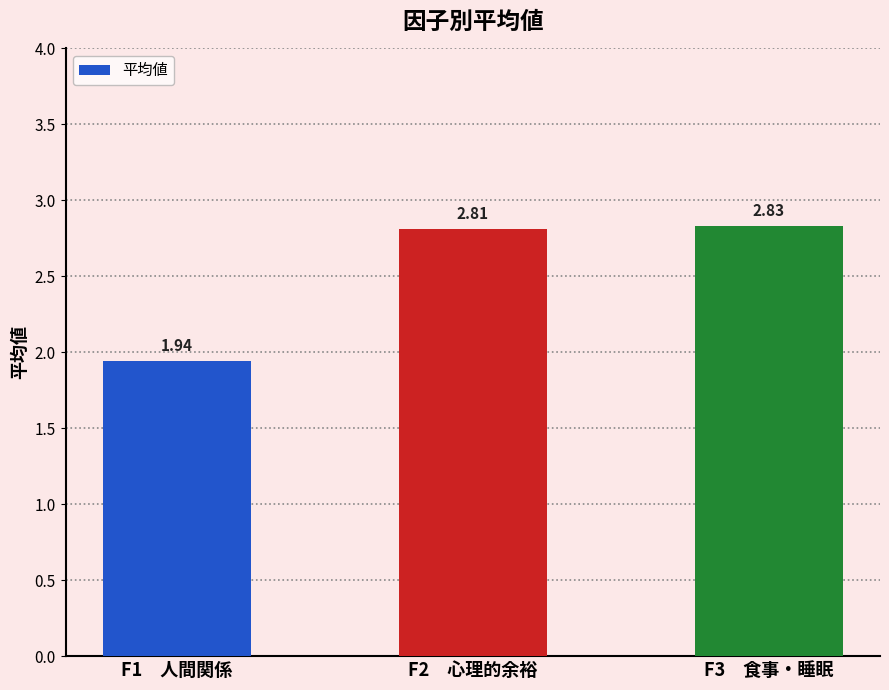

Rank the categories by value from lowest to highest.

F1　人間関係, F2　心理的余裕, F3　食事・睡眠